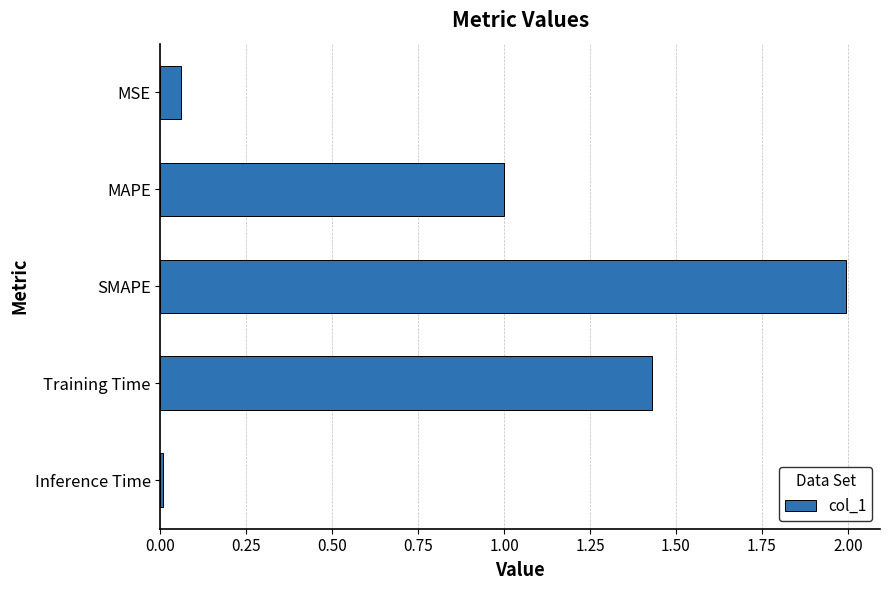

Are the bars horizontal?

Yes